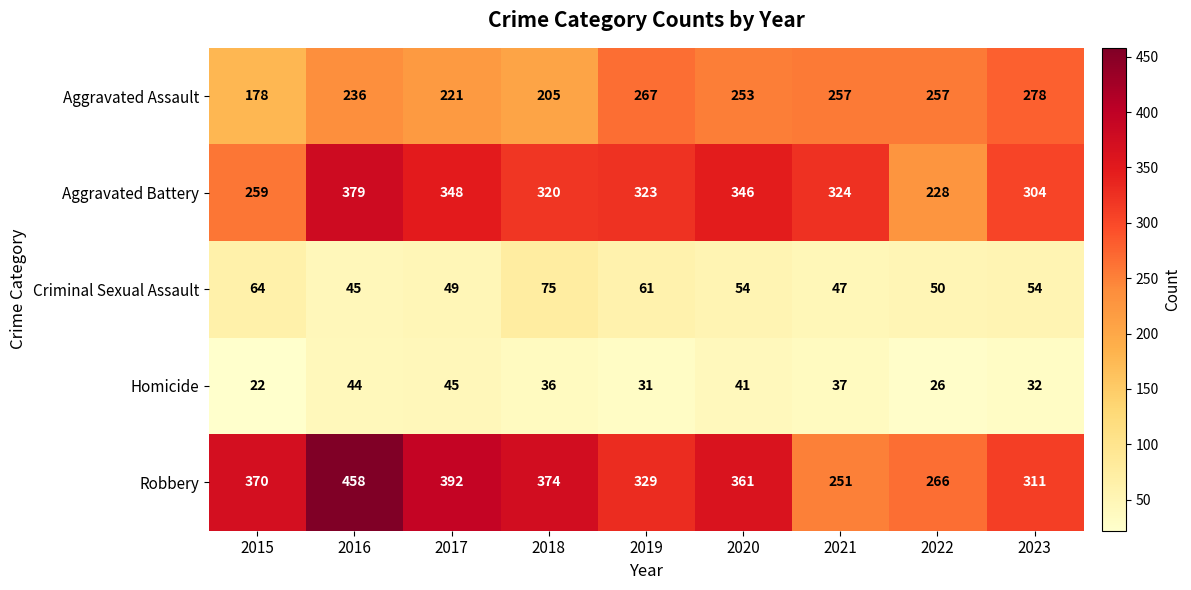

What is the greatest value displayed?

458